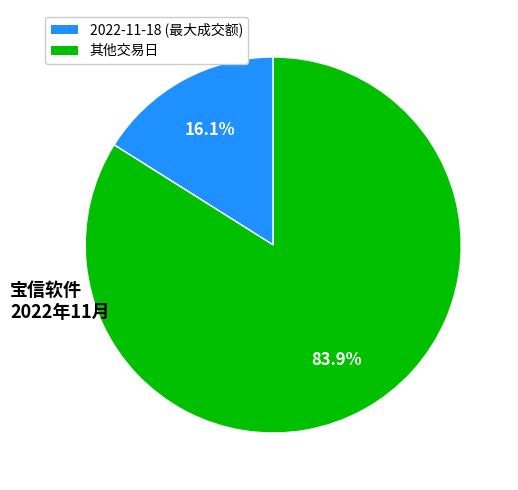

How many slices are in this pie chart?

2